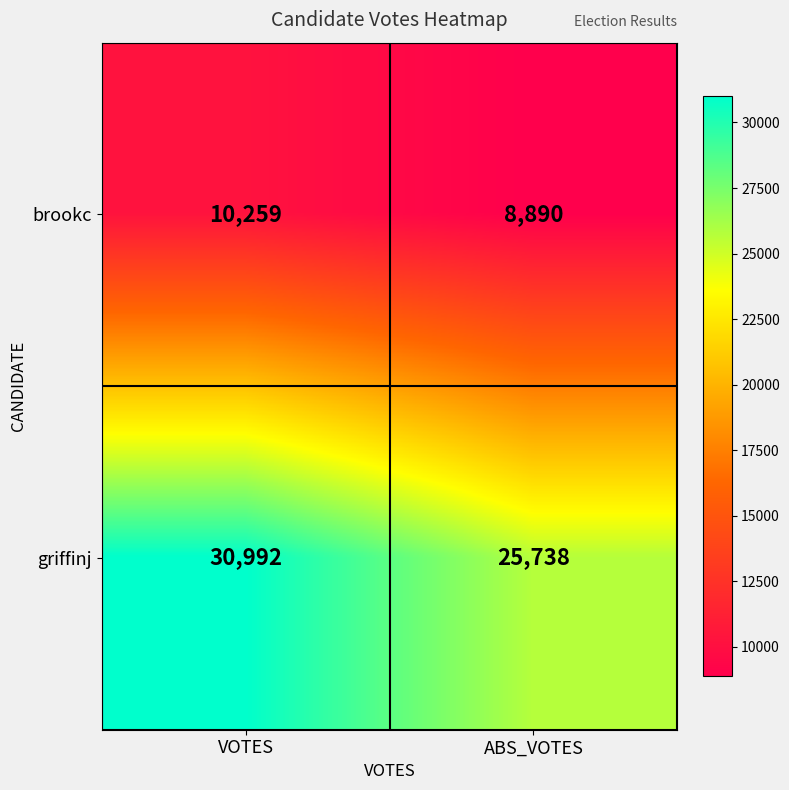

List the labels in order of griffinj value, largest first.

VOTES, ABS_VOTES